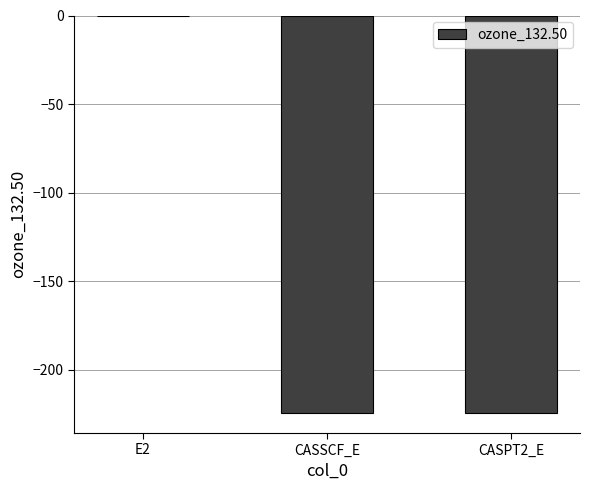

What is the greatest value displayed?

-0.1